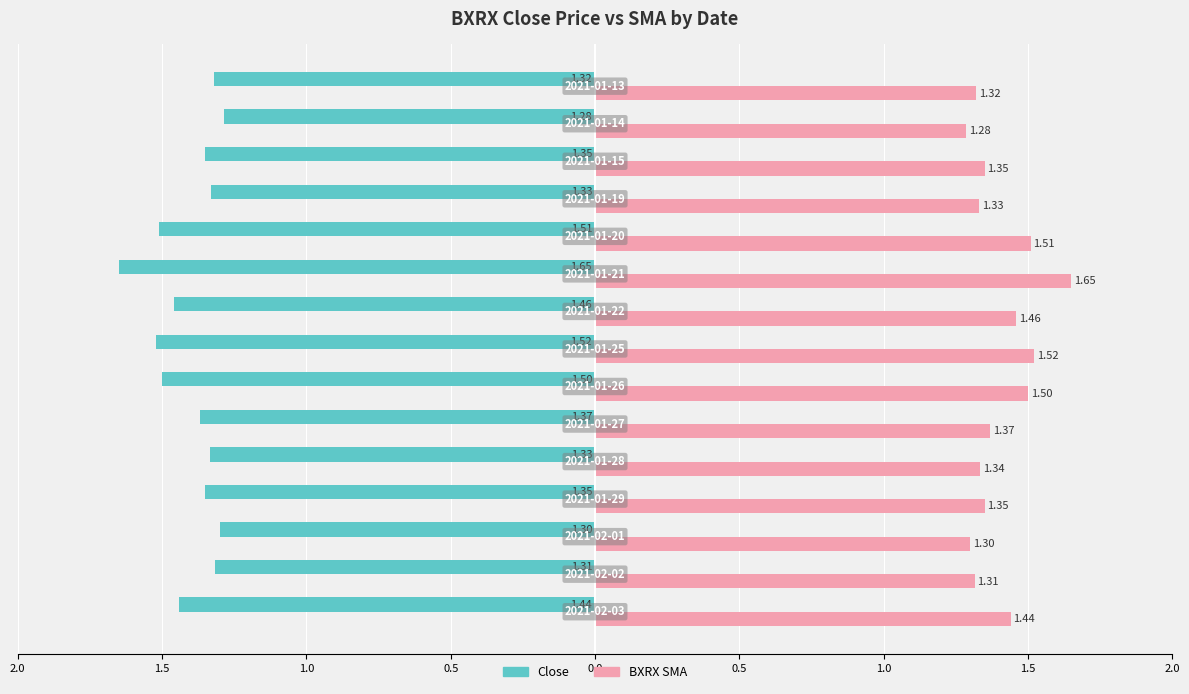

What are all the series names shown in the legend?

Close, BXRX SMA